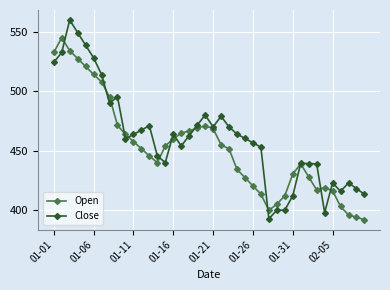

Which series has the largest total across all categories?

Close